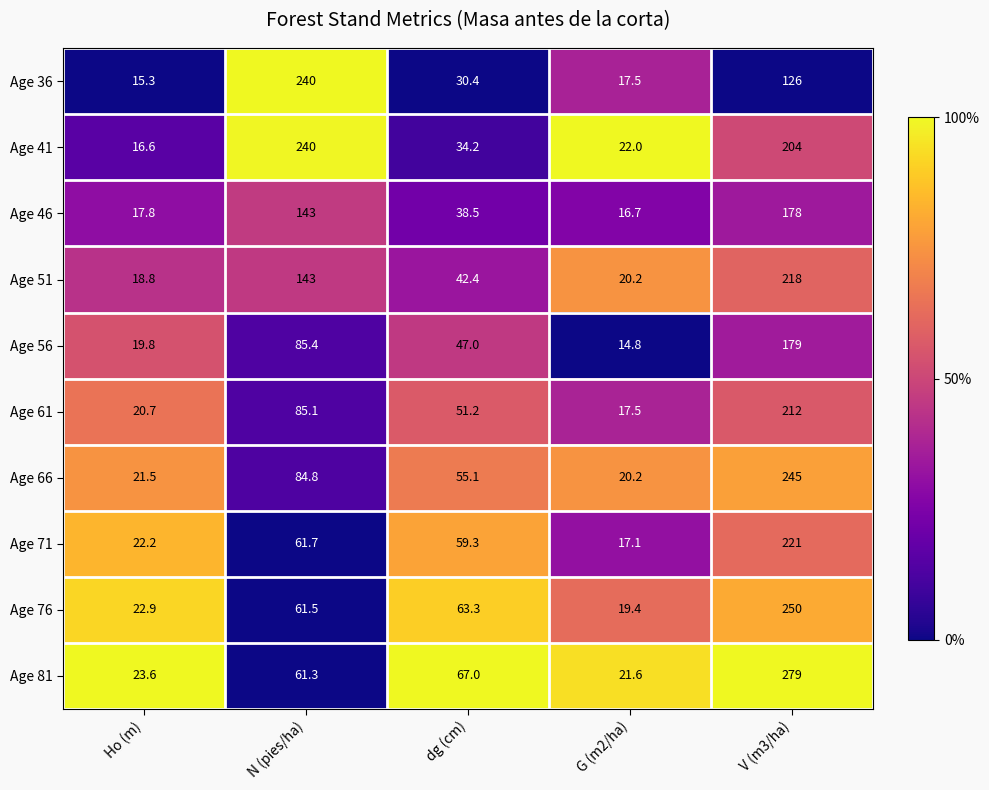

Is it true that Age 51 equals 27.0 at dg (cm)?

False